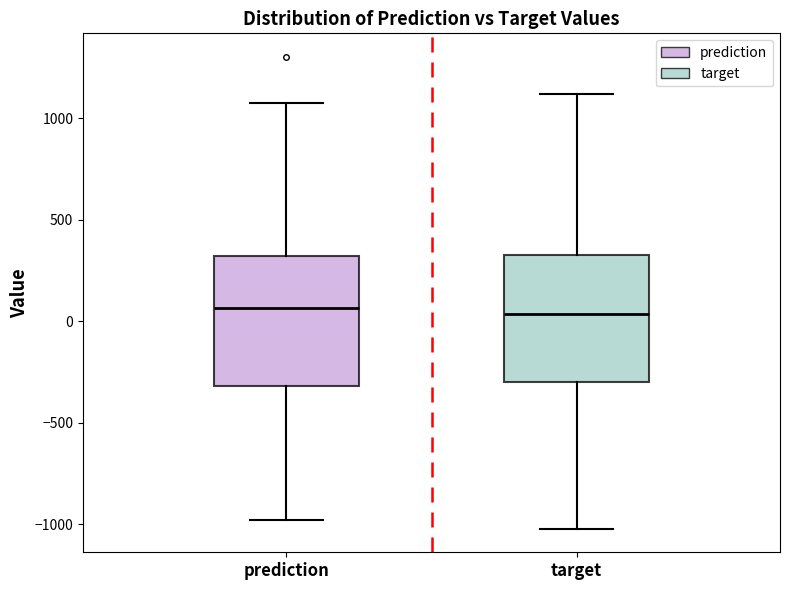

Reading left to right, read every box against the y-axis: the position of its median line, the range the box covers, and the ends of its whiskers. The values are not printed on the chart, so give them approximately, as read against the axis.

prediction: median 50, box -300 to 300, whiskers -1000 to 1050
target: median 50, box -300 to 300, whiskers -1000 to 1100